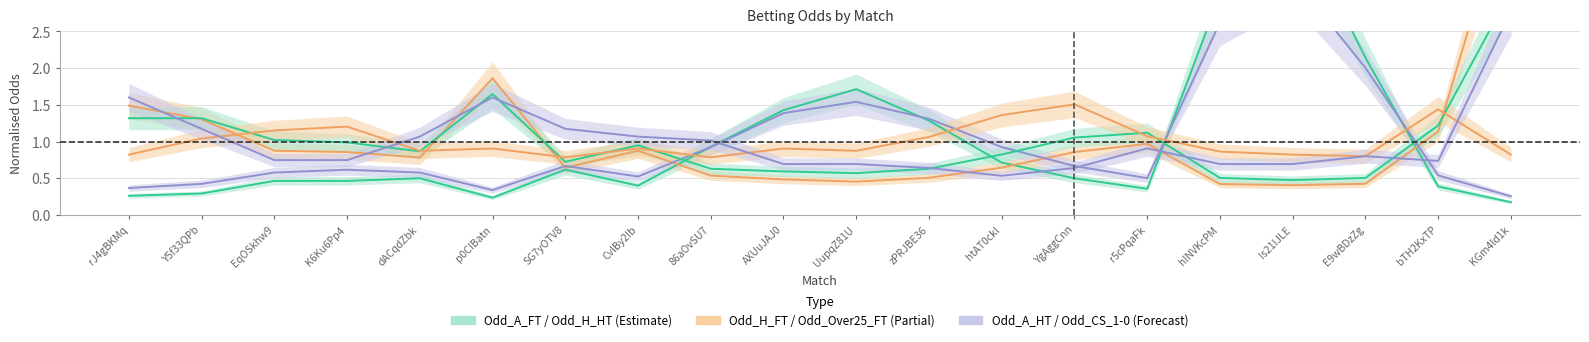

How many interior local peaks does the Odd_A_HT series have?

4